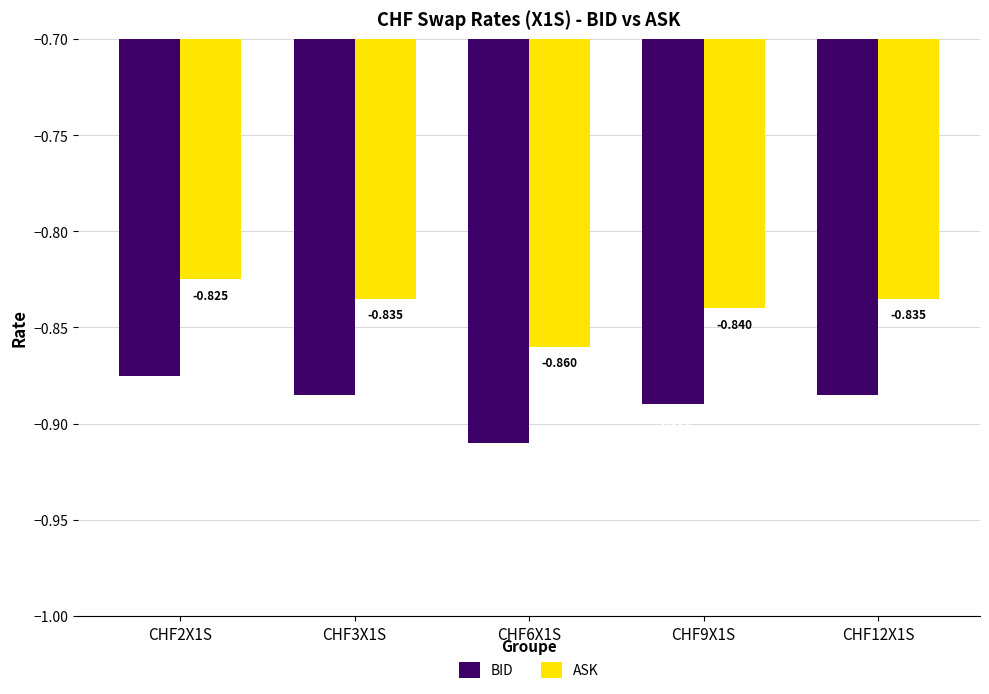

Is the value of BID at CHF9X1S greater than the value of ASK at CHF12X1S?

No